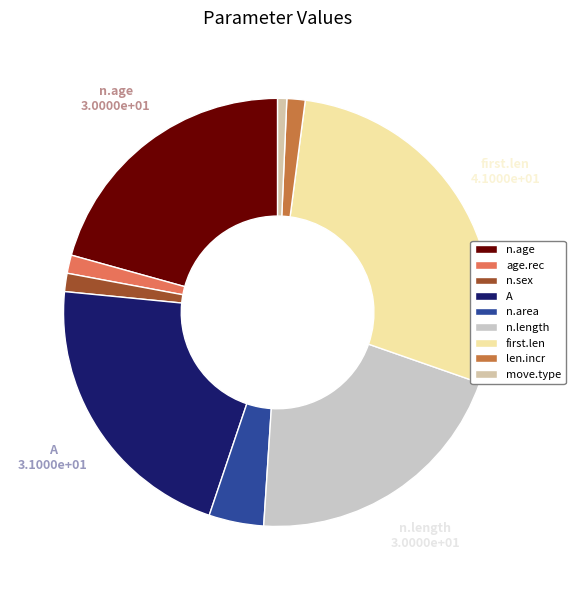

Rank the categories by value from lowest to highest.

move.type, age.rec, n.sex, len.incr, n.area, n.age, n.length, A, first.len